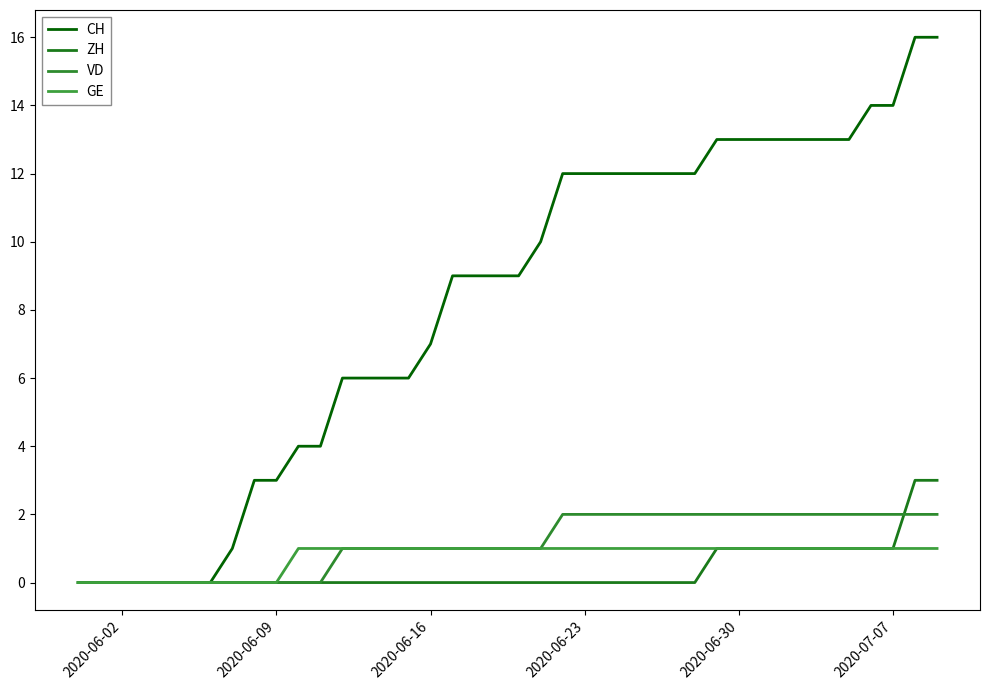

How many lines are shown in the chart?

4